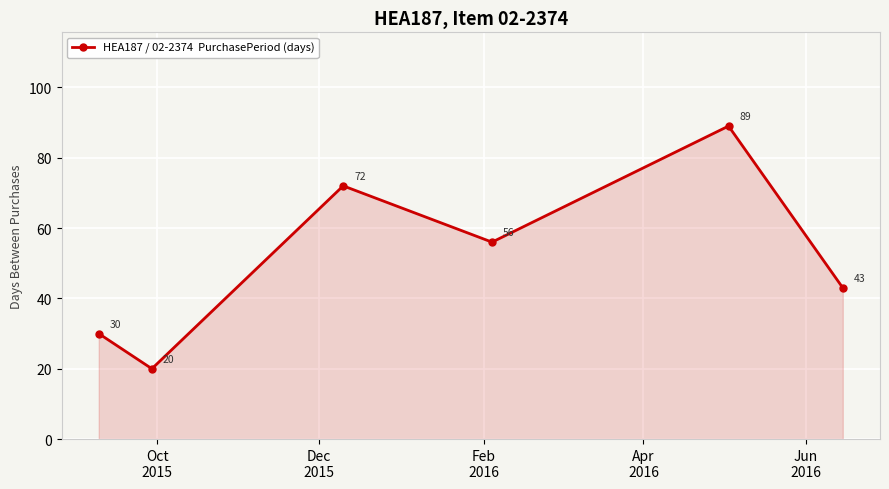

What is the difference between the second highest and minimum values?

52